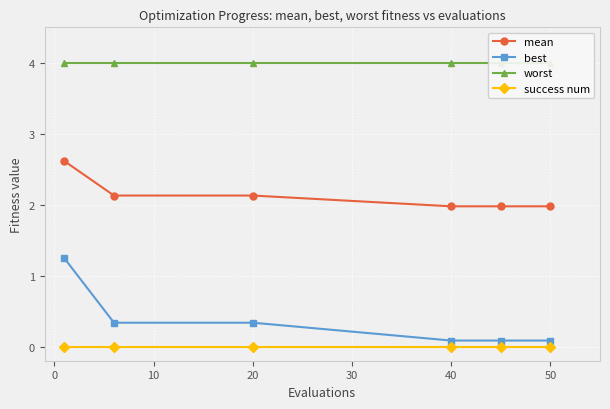

The value of success num at 20 is 0.0. True or false?

True